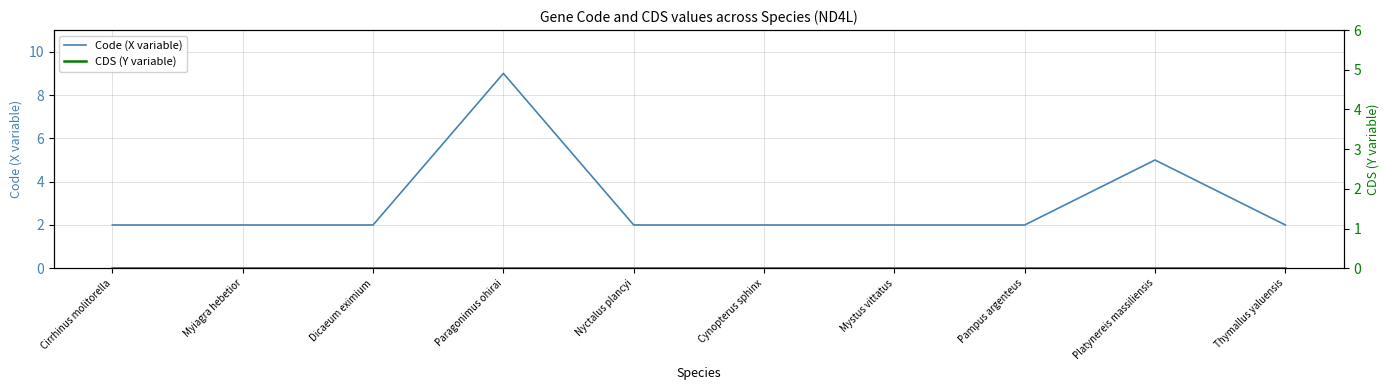

Does the chart display data point markers on the line(s)?

No